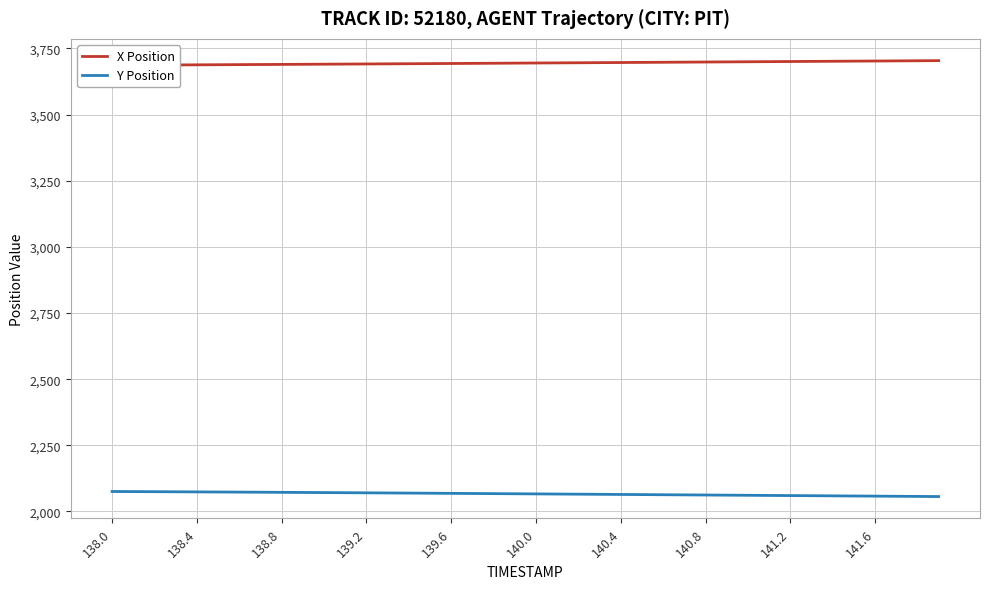

Reading right to left, list all the values displayed in this chart.

X Position: 3703.9	3703.5	3703.0	3702.5	3702.1	3701.6	3701.1	3700.6	3700.2	3699.7	3699.2	3698.7	3698.3	3697.8	3697.3	3696.8	3696.4	3695.9	3695.5	3695.0	3694.5	3694.1	3693.6	3693.2	3692.7	3692.3	3691.8	3691.4	3691.0	3690.5	3690.1	3689.7	3689.3	3688.9	3688.5	3688.1	3687.7	3687.3	3686.9	3686.6
Y Position: 2056.4	2056.9	2057.4	2058.0	2058.5	2059.0	2059.6	2060.1	2060.6	2061.1	2061.7	2062.2	2062.7	2063.3	2063.8	2064.3	2064.8	2065.3	2065.9	2066.4	2066.9	2067.4	2068.0	2068.5	2069.0	2069.5	2070.0	2070.5	2070.9	2071.4	2071.9	2072.3	2072.7	2073.2	2073.6	2074.0	2074.4	2074.8	2075.2	2075.5